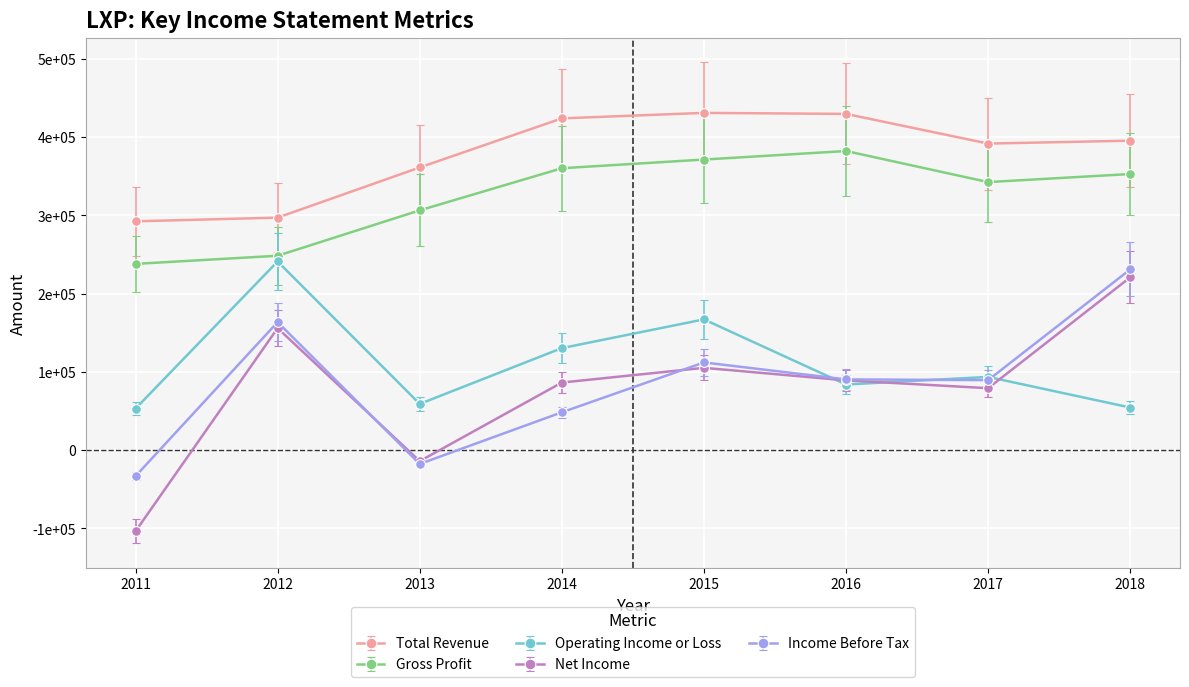

Where is Gross Profit nearest to the value 310000?

2013